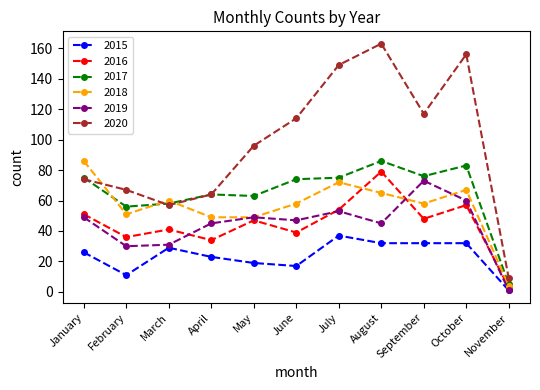

True or false: 2018 has more than 1 interior local peaks.

True